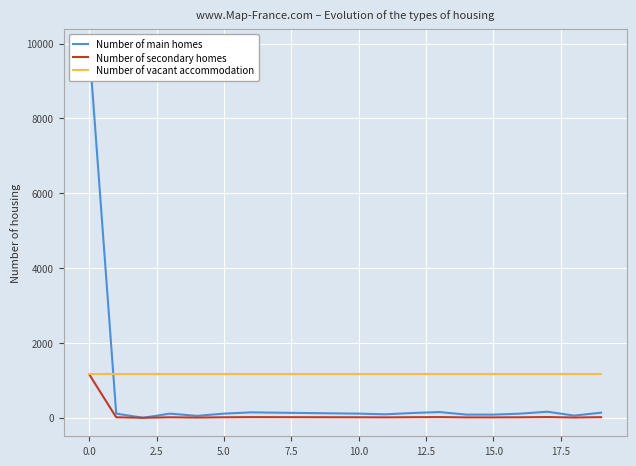

What is the spread (max minus min) of values at 15?

1161